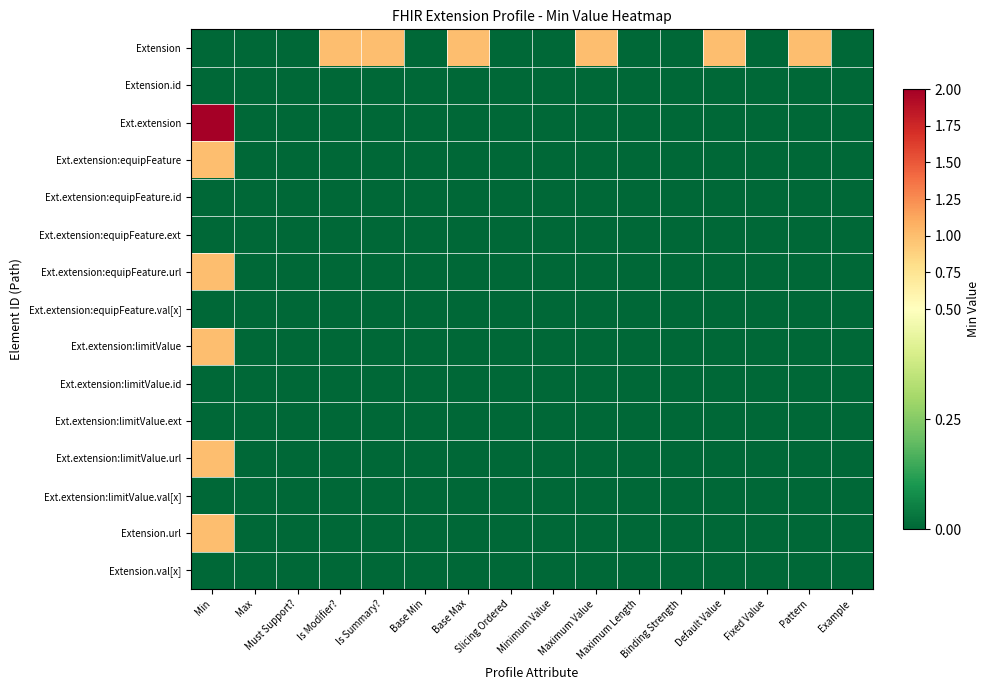

Reading left to right, extract all data points from this chart.

Extension: Min=0	Max=0	Must Support?=0	Is Modifier?=1	Is Summary?=1	Base Min=0	Base Max=1	Slicing Ordered=0	Minimum Value=0	Maximum Value=1	Maximum Length=0	Binding Strength=0	Default Value=1	Fixed Value=0	Pattern=1	Example=0
Extension.id: Min=0	Max=0	Must Support?=0	Is Modifier?=0	Is Summary?=0	Base Min=0	Base Max=0	Slicing Ordered=0	Minimum Value=0	Maximum Value=0	Maximum Length=0	Binding Strength=0	Default Value=0	Fixed Value=0	Pattern=0	Example=0
Ext.extension: Min=2	Max=0	Must Support?=0	Is Modifier?=0	Is Summary?=0	Base Min=0	Base Max=0	Slicing Ordered=0	Minimum Value=0	Maximum Value=0	Maximum Length=0	Binding Strength=0	Default Value=0	Fixed Value=0	Pattern=0	Example=0
Ext.extension:equipFeature: Min=1	Max=0	Must Support?=0	Is Modifier?=0	Is Summary?=0	Base Min=0	Base Max=0	Slicing Ordered=0	Minimum Value=0	Maximum Value=0	Maximum Length=0	Binding Strength=0	Default Value=0	Fixed Value=0	Pattern=0	Example=0
Ext.extension:equipFeature.id: Min=0	Max=0	Must Support?=0	Is Modifier?=0	Is Summary?=0	Base Min=0	Base Max=0	Slicing Ordered=0	Minimum Value=0	Maximum Value=0	Maximum Length=0	Binding Strength=0	Default Value=0	Fixed Value=0	Pattern=0	Example=0
Ext.extension:equipFeature.ext: Min=0	Max=0	Must Support?=0	Is Modifier?=0	Is Summary?=0	Base Min=0	Base Max=0	Slicing Ordered=0	Minimum Value=0	Maximum Value=0	Maximum Length=0	Binding Strength=0	Default Value=0	Fixed Value=0	Pattern=0	Example=0
Ext.extension:equipFeature.url: Min=1	Max=0	Must Support?=0	Is Modifier?=0	Is Summary?=0	Base Min=0	Base Max=0	Slicing Ordered=0	Minimum Value=0	Maximum Value=0	Maximum Length=0	Binding Strength=0	Default Value=0	Fixed Value=0	Pattern=0	Example=0
Ext.extension:equipFeature.val[x]: Min=0	Max=0	Must Support?=0	Is Modifier?=0	Is Summary?=0	Base Min=0	Base Max=0	Slicing Ordered=0	Minimum Value=0	Maximum Value=0	Maximum Length=0	Binding Strength=0	Default Value=0	Fixed Value=0	Pattern=0	Example=0
Ext.extension:limitValue: Min=1	Max=0	Must Support?=0	Is Modifier?=0	Is Summary?=0	Base Min=0	Base Max=0	Slicing Ordered=0	Minimum Value=0	Maximum Value=0	Maximum Length=0	Binding Strength=0	Default Value=0	Fixed Value=0	Pattern=0	Example=0
Ext.extension:limitValue.id: Min=0	Max=0	Must Support?=0	Is Modifier?=0	Is Summary?=0	Base Min=0	Base Max=0	Slicing Ordered=0	Minimum Value=0	Maximum Value=0	Maximum Length=0	Binding Strength=0	Default Value=0	Fixed Value=0	Pattern=0	Example=0
Ext.extension:limitValue.ext: Min=0	Max=0	Must Support?=0	Is Modifier?=0	Is Summary?=0	Base Min=0	Base Max=0	Slicing Ordered=0	Minimum Value=0	Maximum Value=0	Maximum Length=0	Binding Strength=0	Default Value=0	Fixed Value=0	Pattern=0	Example=0
Ext.extension:limitValue.url: Min=1	Max=0	Must Support?=0	Is Modifier?=0	Is Summary?=0	Base Min=0	Base Max=0	Slicing Ordered=0	Minimum Value=0	Maximum Value=0	Maximum Length=0	Binding Strength=0	Default Value=0	Fixed Value=0	Pattern=0	Example=0
Ext.extension:limitValue.val[x]: Min=0	Max=0	Must Support?=0	Is Modifier?=0	Is Summary?=0	Base Min=0	Base Max=0	Slicing Ordered=0	Minimum Value=0	Maximum Value=0	Maximum Length=0	Binding Strength=0	Default Value=0	Fixed Value=0	Pattern=0	Example=0
Extension.url: Min=1	Max=0	Must Support?=0	Is Modifier?=0	Is Summary?=0	Base Min=0	Base Max=0	Slicing Ordered=0	Minimum Value=0	Maximum Value=0	Maximum Length=0	Binding Strength=0	Default Value=0	Fixed Value=0	Pattern=0	Example=0
Extension.val[x]: Min=0	Max=0	Must Support?=0	Is Modifier?=0	Is Summary?=0	Base Min=0	Base Max=0	Slicing Ordered=0	Minimum Value=0	Maximum Value=0	Maximum Length=0	Binding Strength=0	Default Value=0	Fixed Value=0	Pattern=0	Example=0